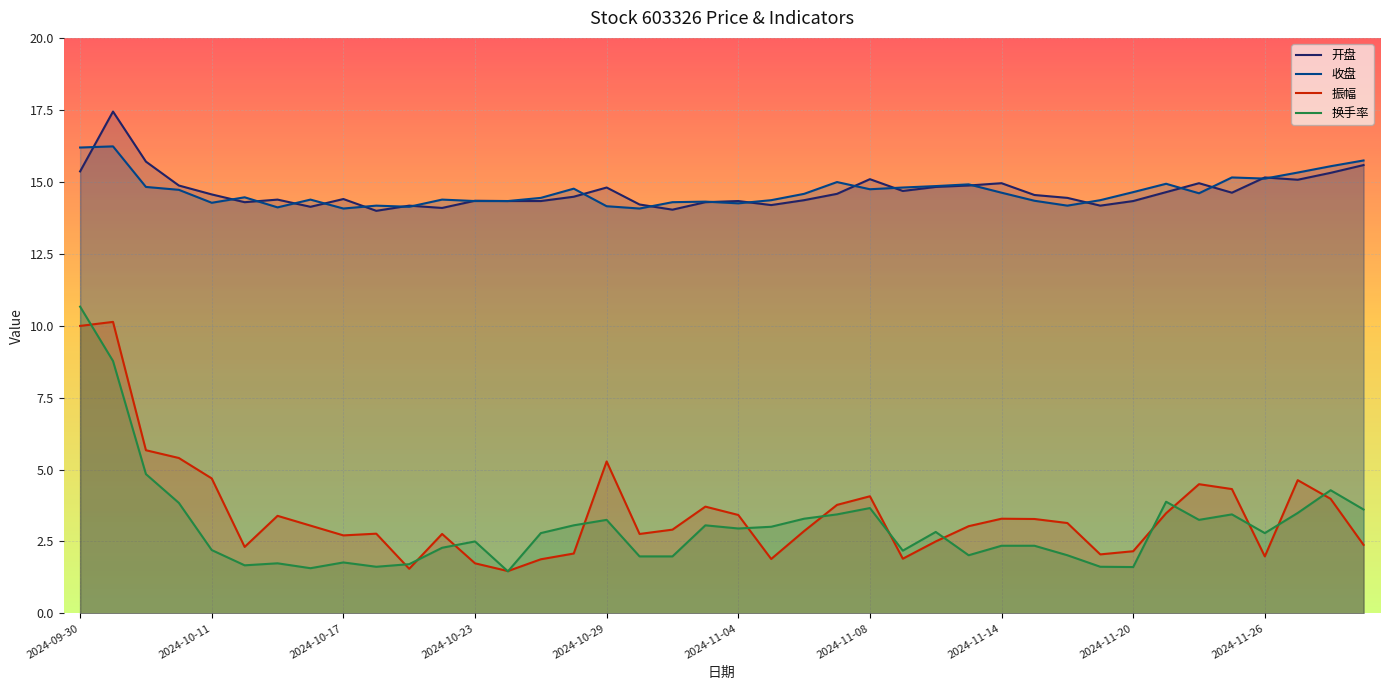

How many lines are shown in the chart?

4